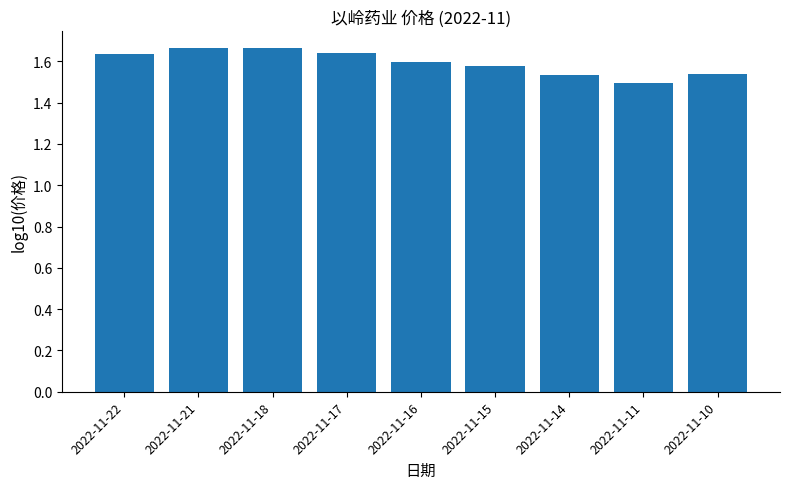

True or false: the data shows 1.6 at 2022-11-17.

True